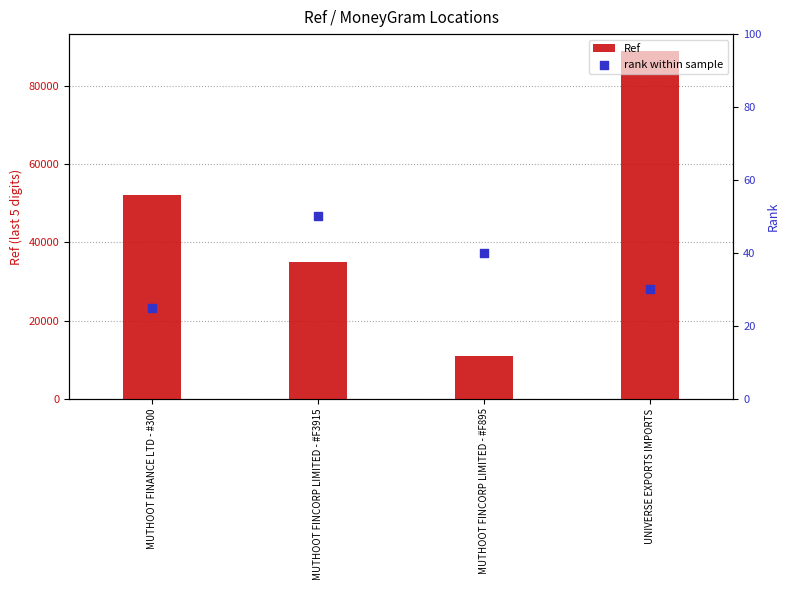

At which category is the sum across all series the highest?

UNIVERSE EXPORTS IMPORTS